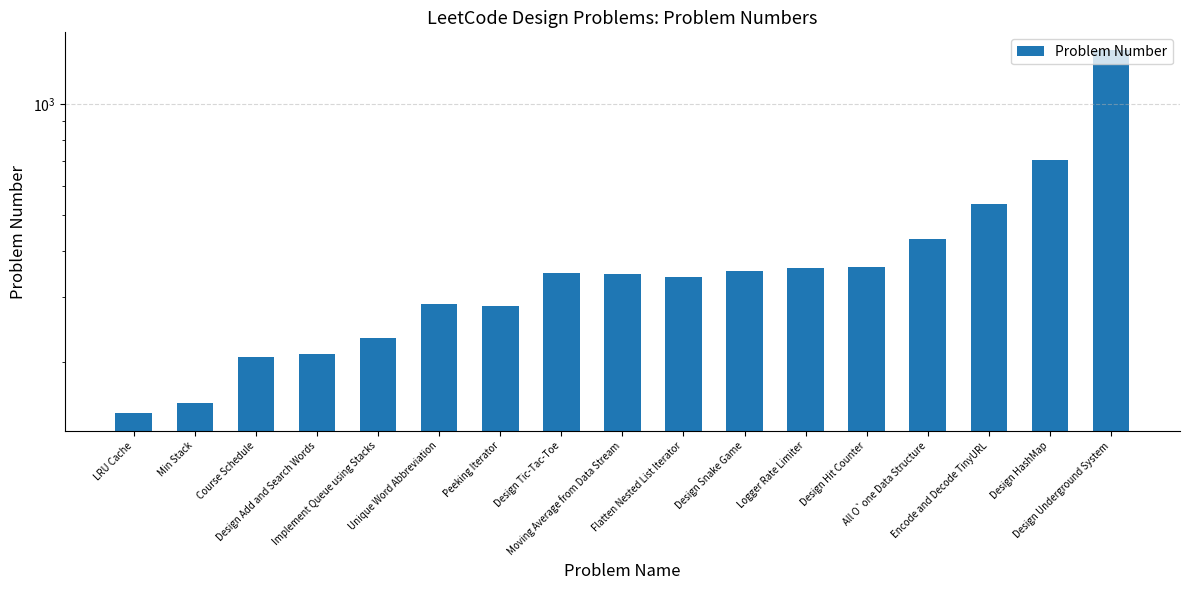

At which category does the chart reach its peak across all series?

Design Underground System